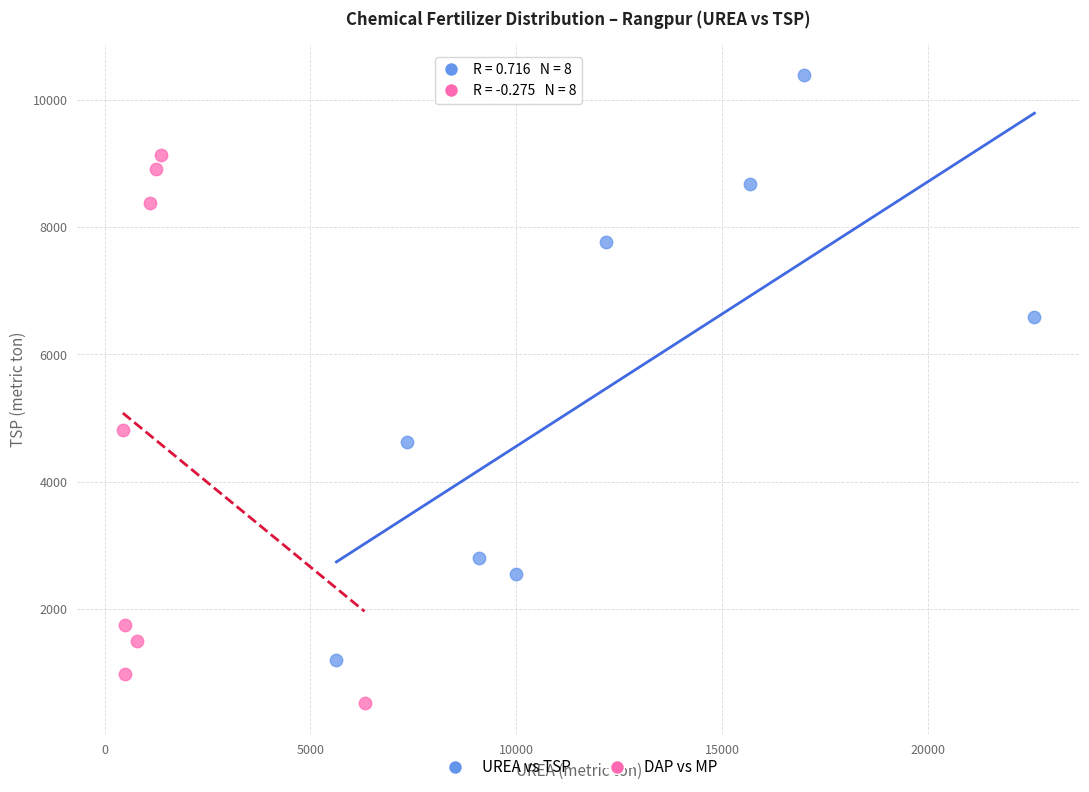

Which series reaches the minimum Y coordinate?

DAP vs MP